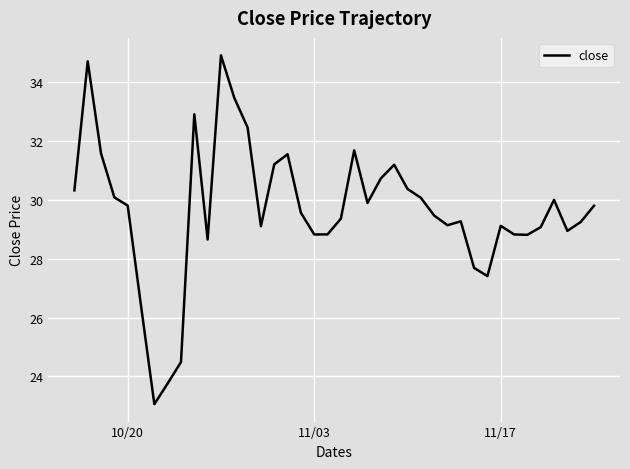

What is the smallest value displayed?

23.1